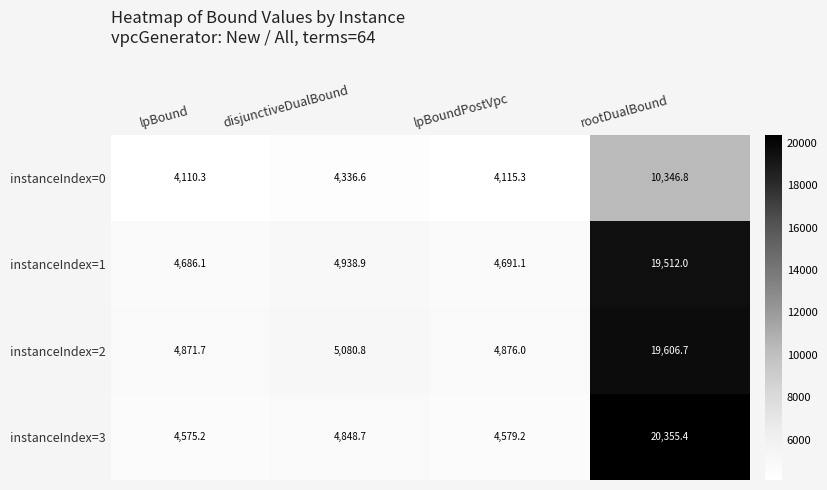

Reading left to right, what are all the values shown in this chart?

instanceIndex=0: 4110.3	4336.6	4115.3	10346.8
instanceIndex=1: 4686.1	4938.9	4691.1	19512.0
instanceIndex=2: 4871.7	5080.8	4876.0	19606.7
instanceIndex=3: 4575.2	4848.7	4579.2	20355.4